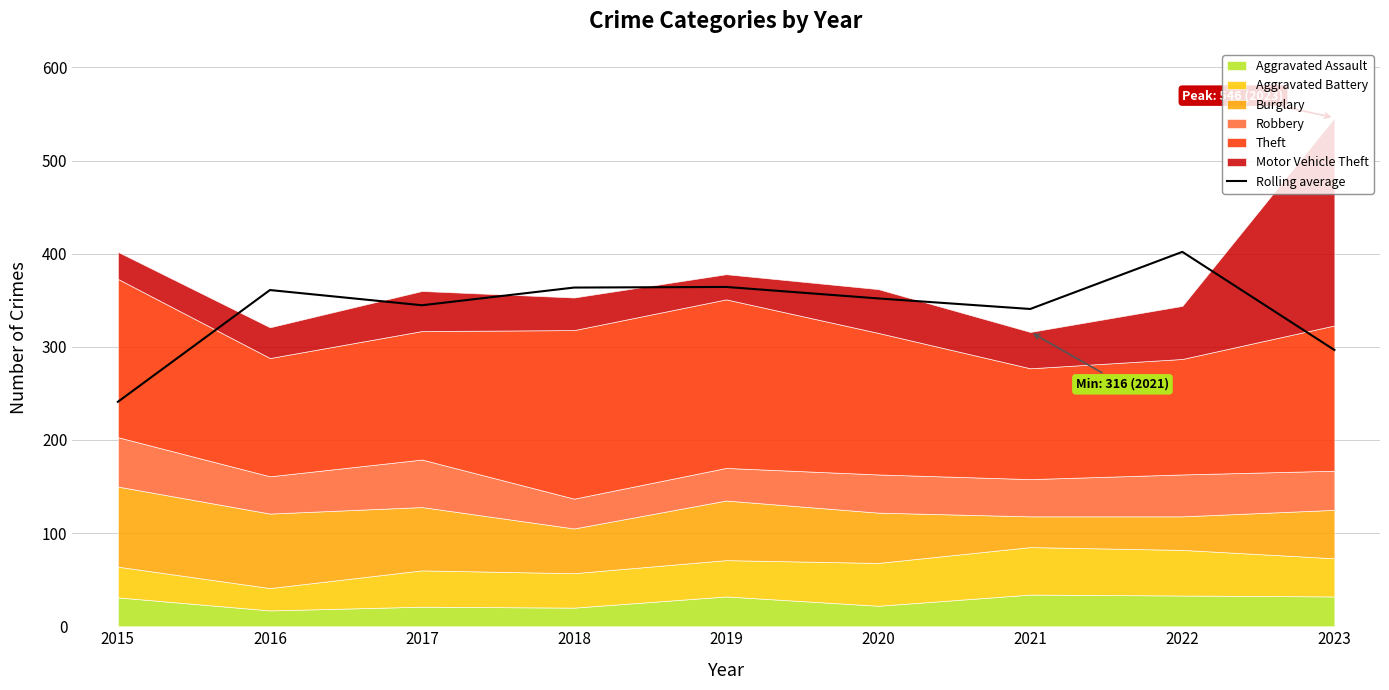

Between 2019 and 2016, which is larger?

2019